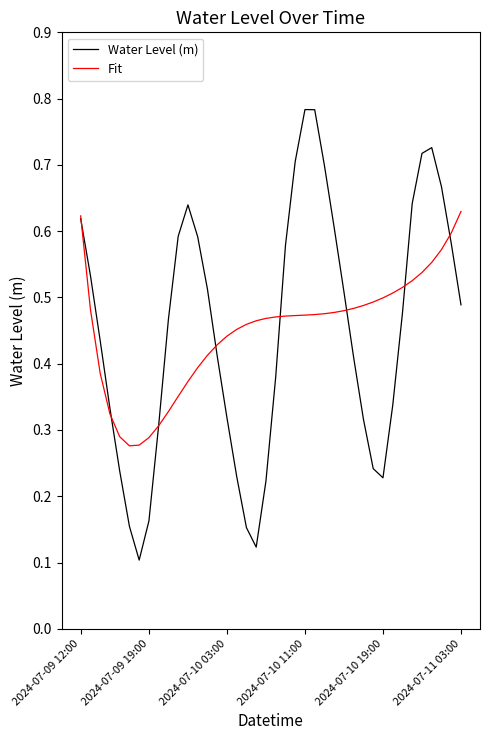

Does the chart have visible grid lines?

No